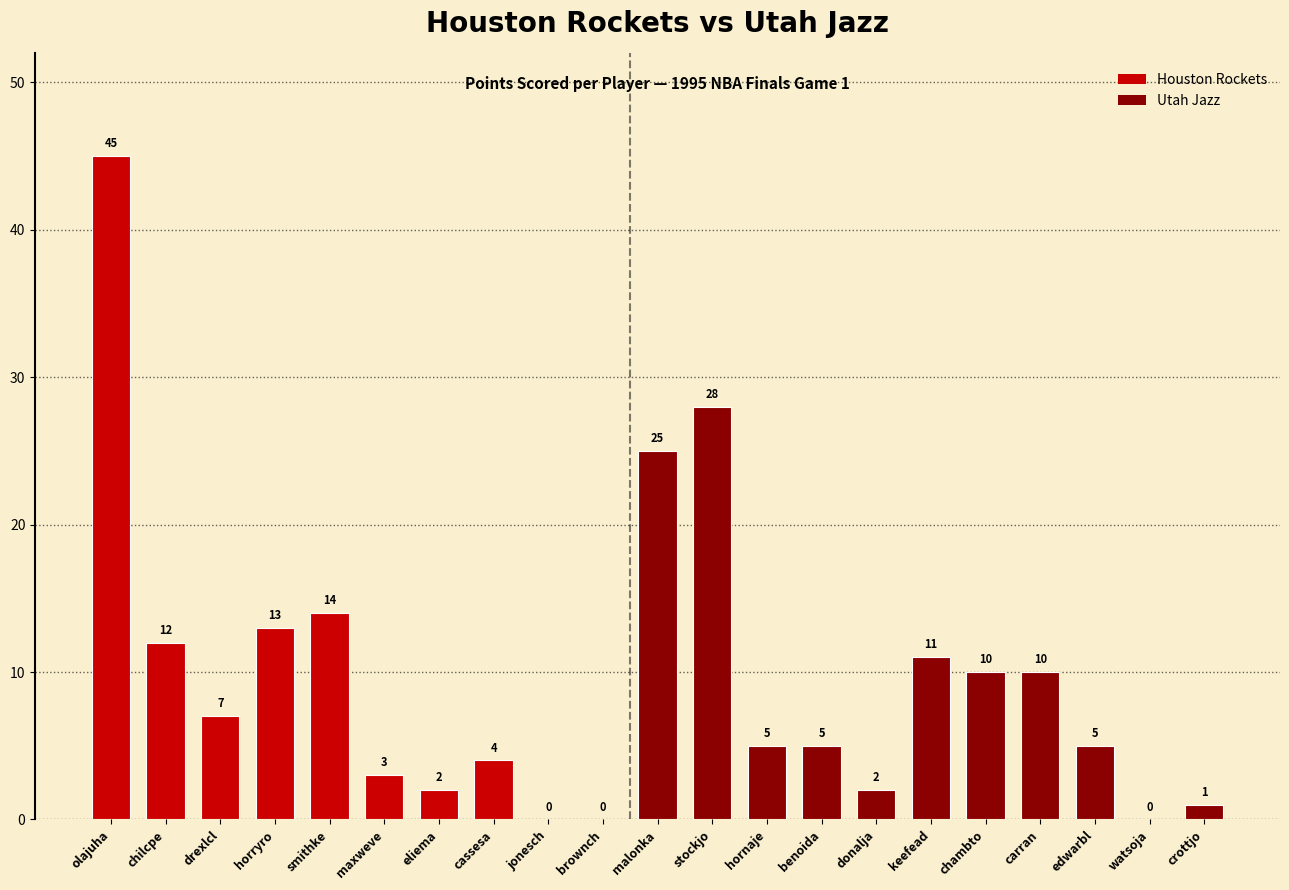

The chart shows a value of 11 at keefead. True or false?

True